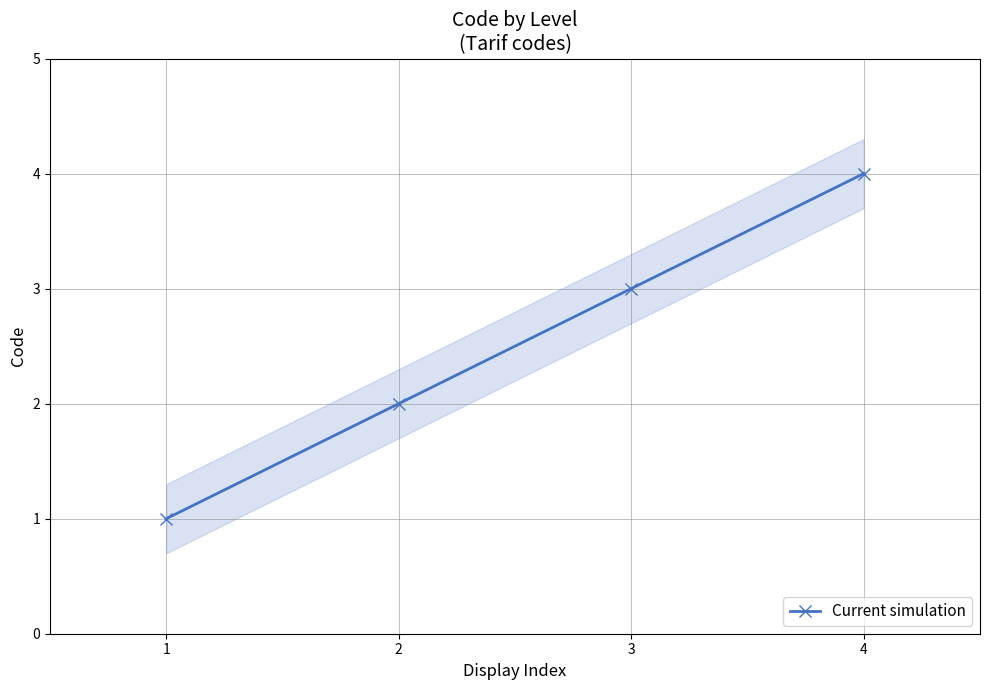

Between 2 and 4, which is larger?

4